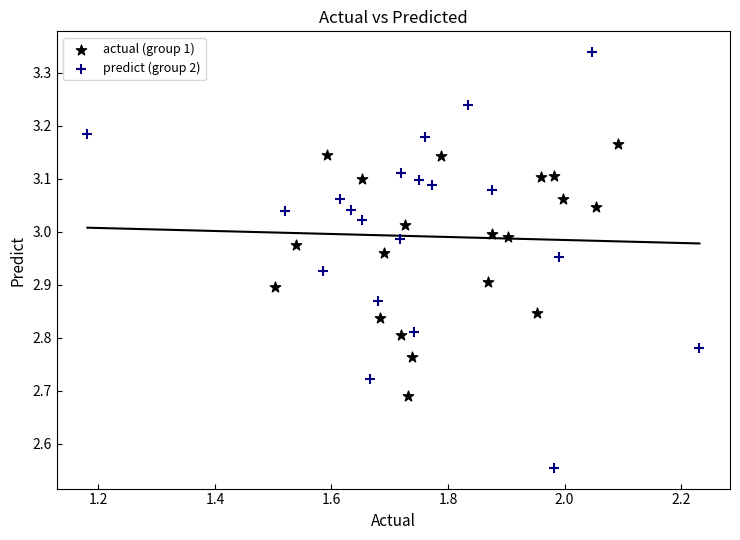

What are all the series names shown in the legend?

actual (group 1), predict (group 2)